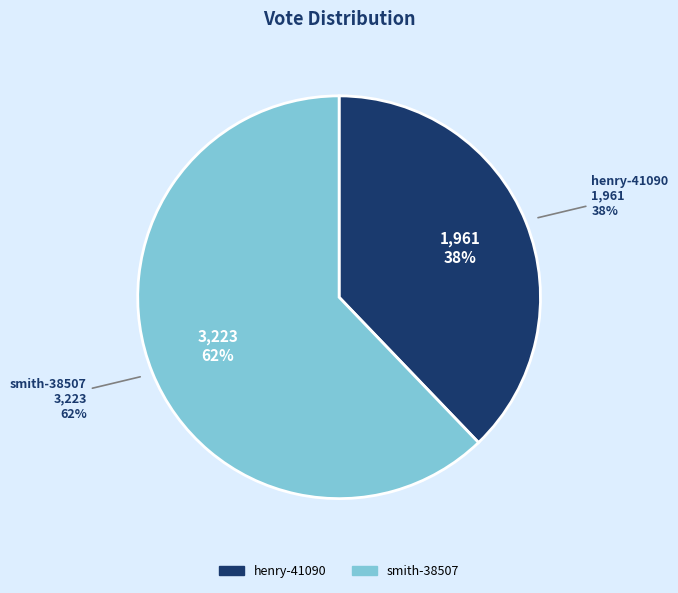

What portion of the pie excludes smith-38507?

37.8%